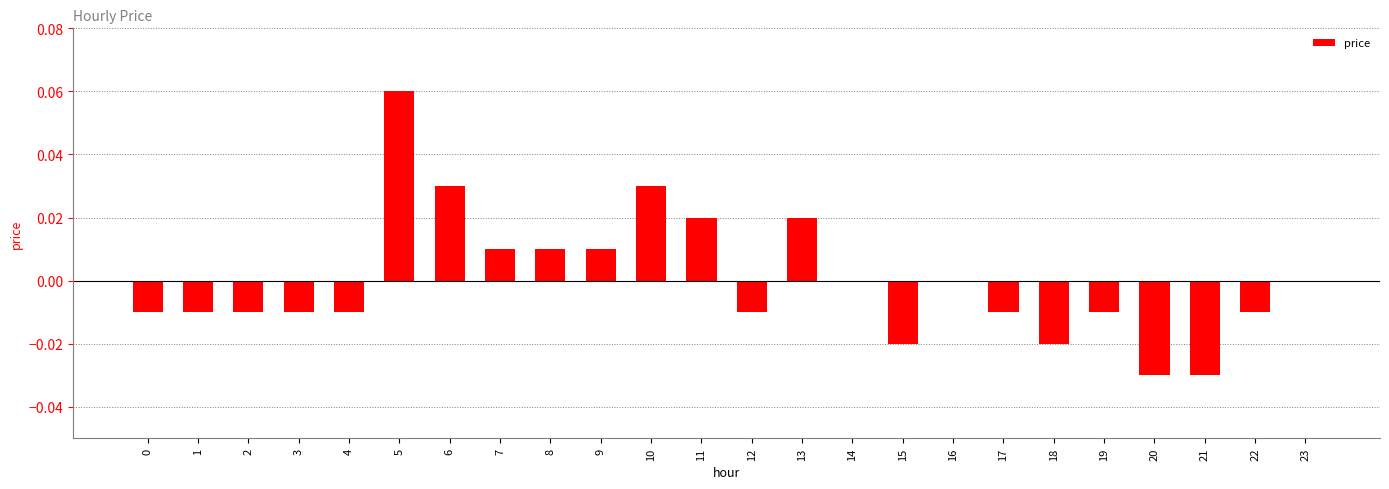

Count the values in the range 0 to 1.

11